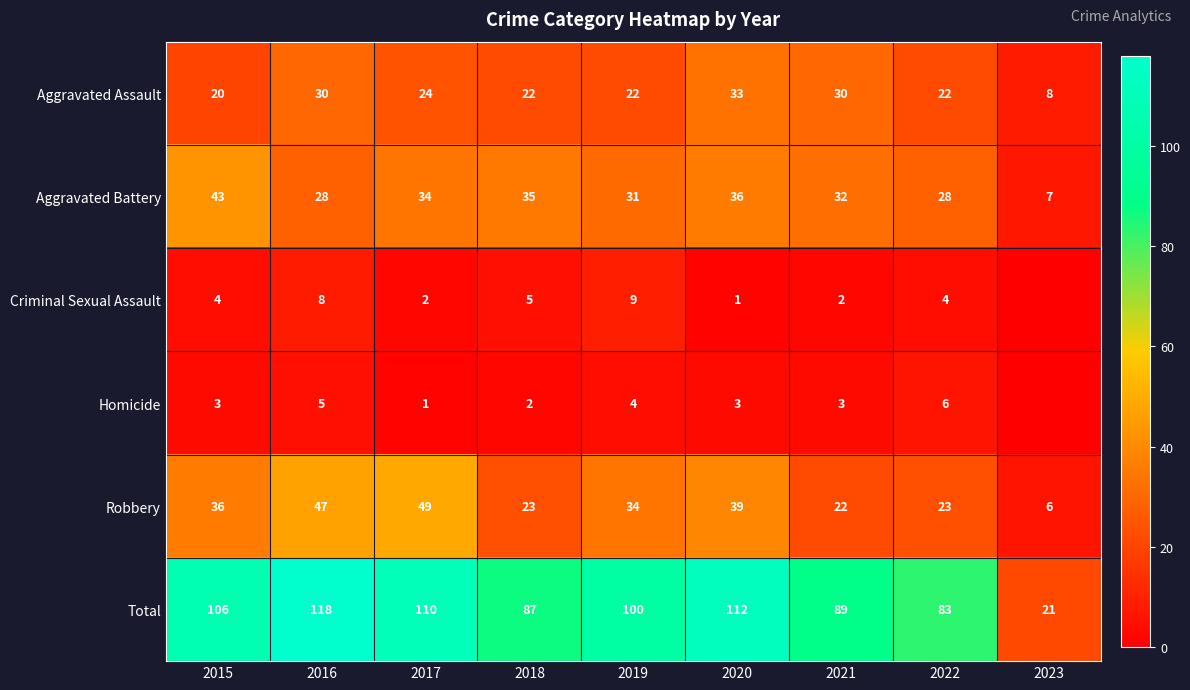

Which category has the highest value across all series?

2016